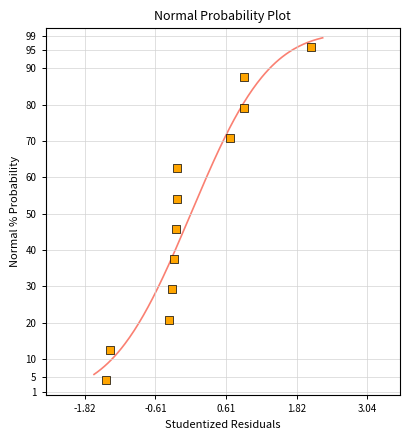

What is the range of Y values (max minus min)?

91.7